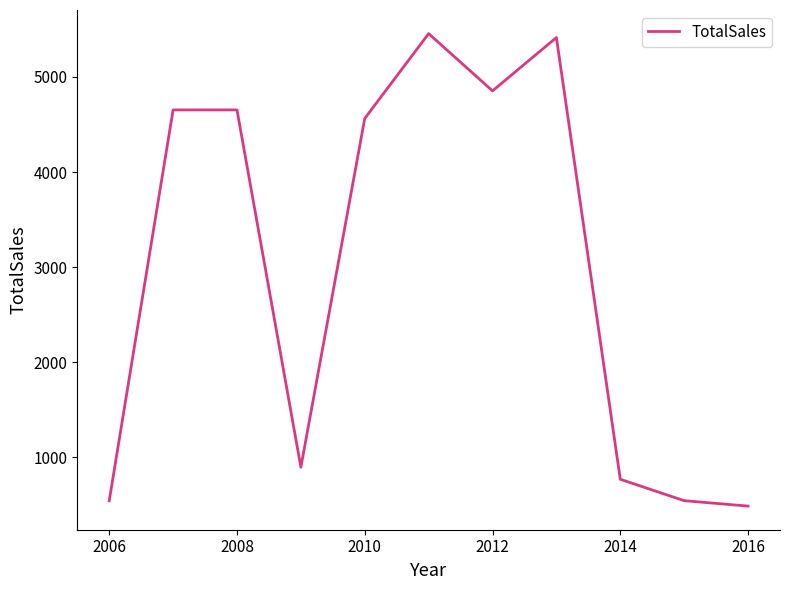

What is the minimum value shown in the chart?

488